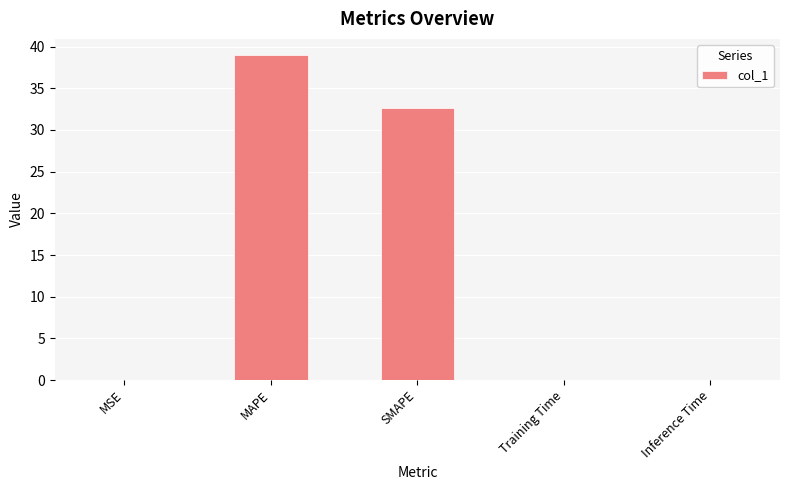

At which category does the chart reach its peak across all series?

MAPE